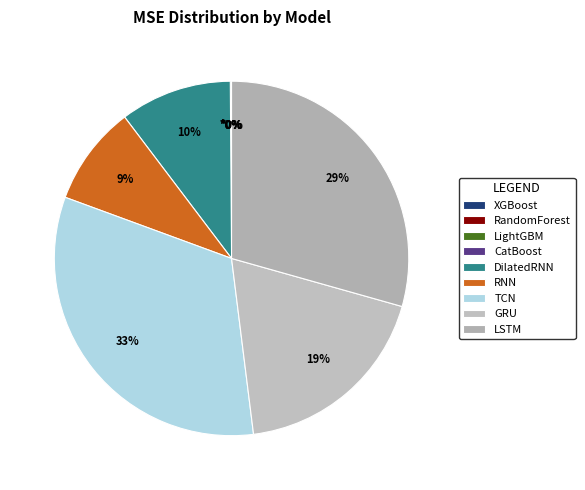

Does LSTM represent more than half of the total?

No